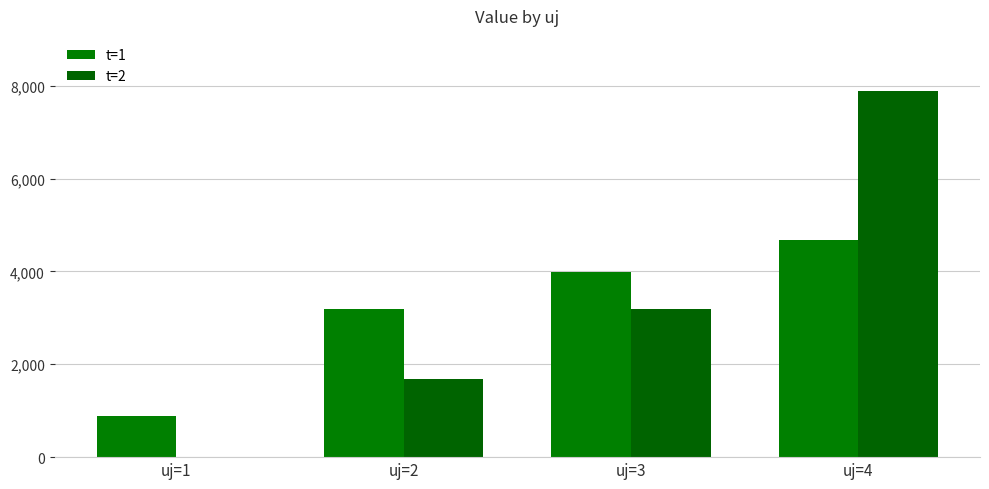

What is the value of the t=1 bar at the 1st from the left?

890.0